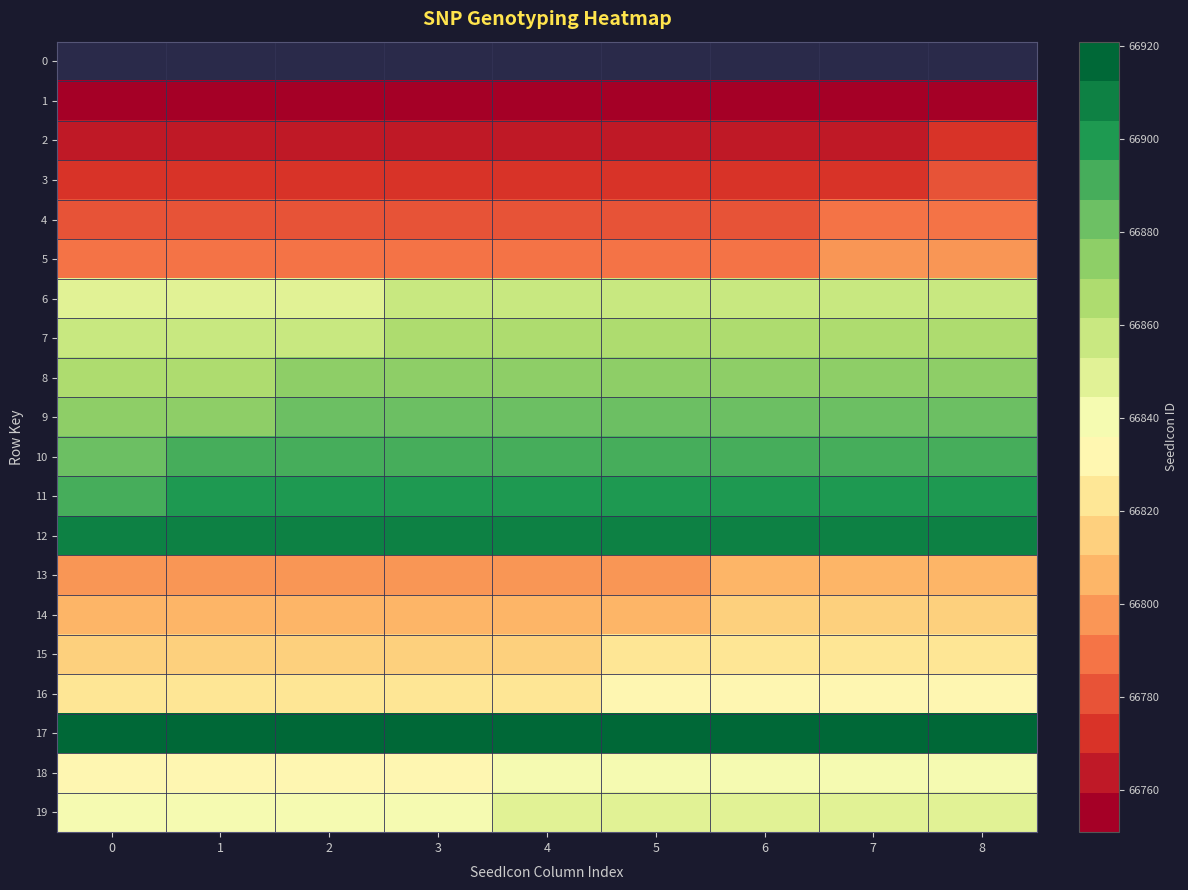

Between 8 and 1, which is larger?

1